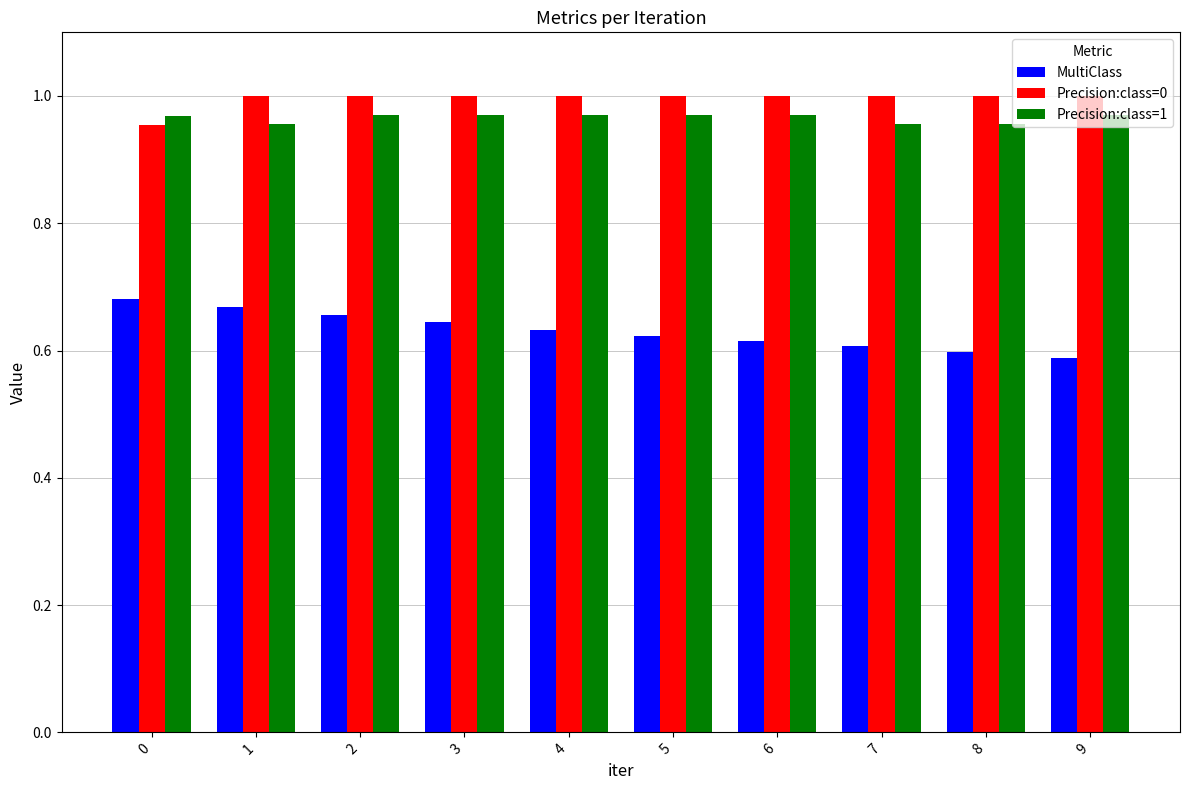

Count the Precision:class=1 values in the range 0 to 1.

10